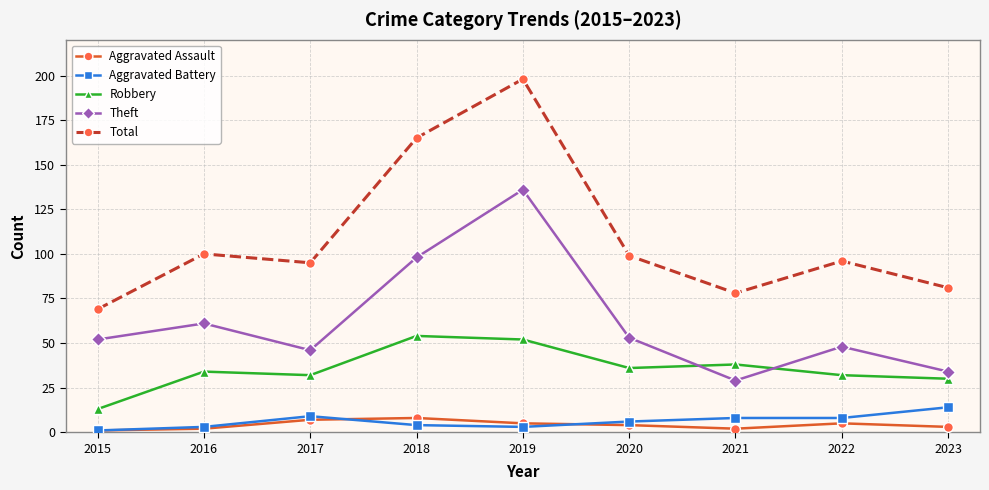

True or false: Total and Aggravated Battery cross at least once.

False